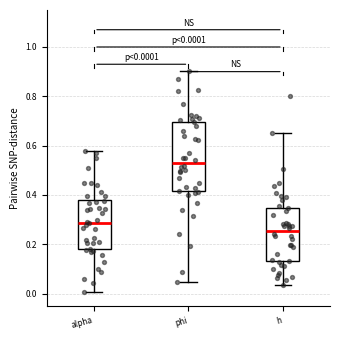

Comparing the boxes themselves (not the whiskers), which one is the tallest?

phi